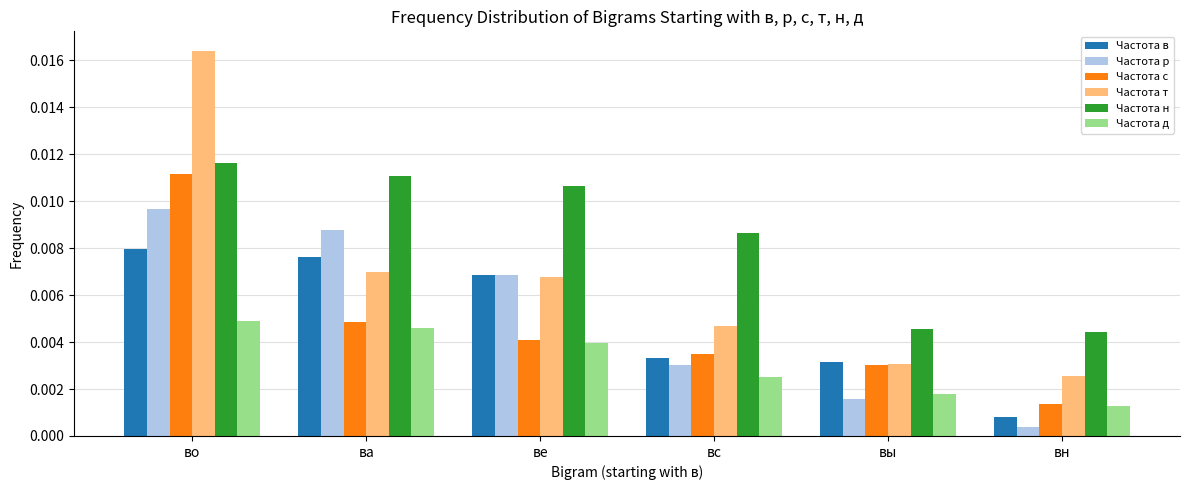

Which series has the largest range (max minus min)?

Частота т